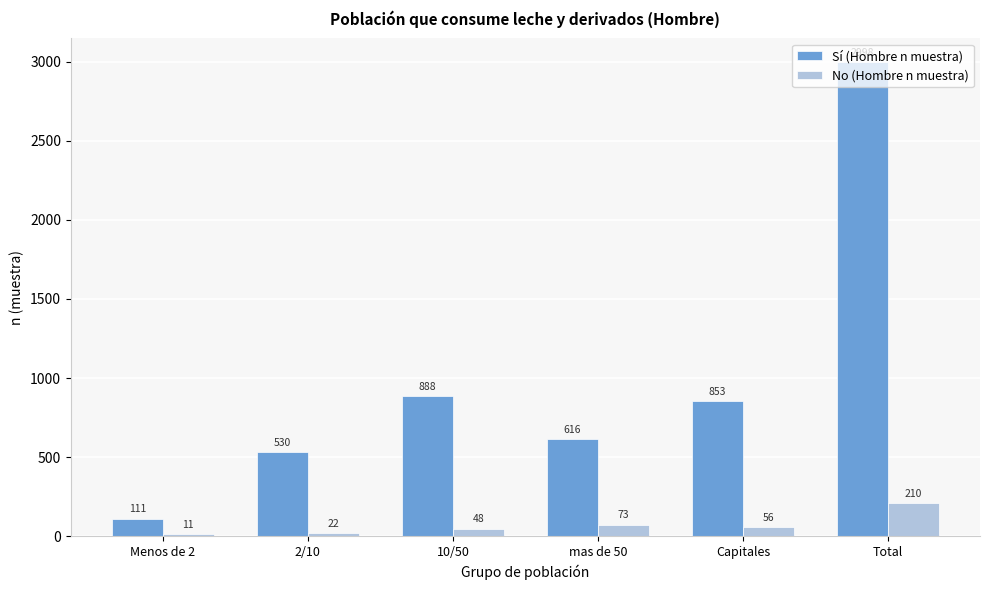

What is the difference between the Sí (Hombre n muestra) values at Capitales and Menos de 2?

742